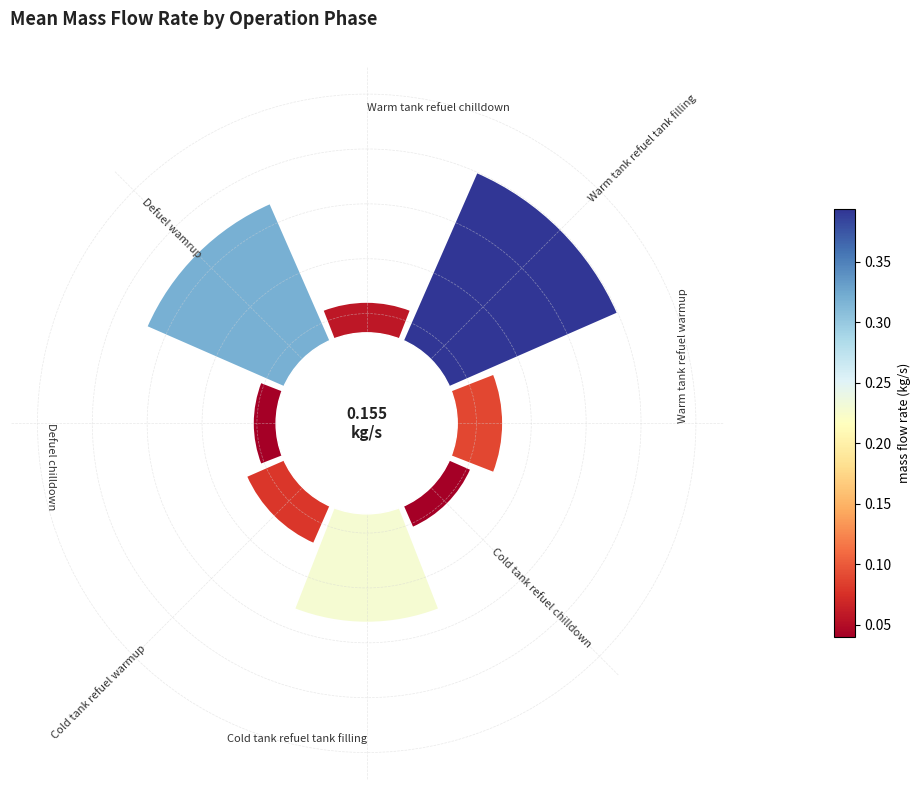

Does the chart contain any negative values?

No